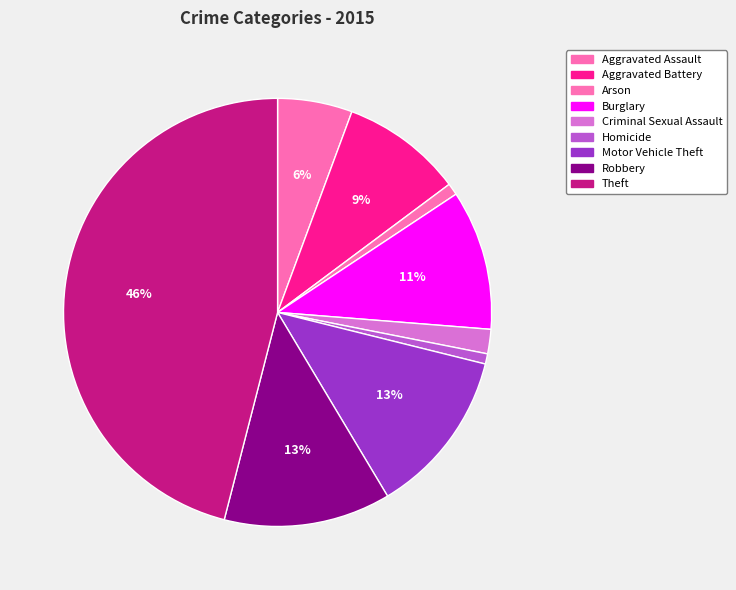

Is the sum of Criminal Sexual Assault and Motor Vehicle Theft greater than half?

No